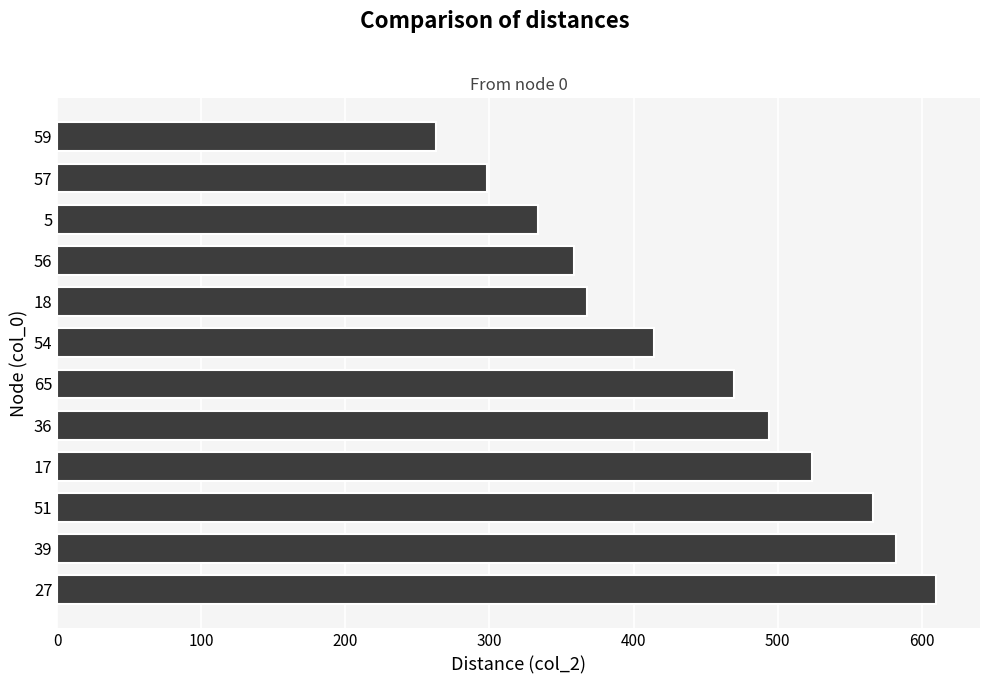

Reading bottom to top, what are all the values shown in this chart?

27=610	39=582	51=566	17=524	36=494	65=470	54=414	18=368	56=359	5=334	57=298	59=263